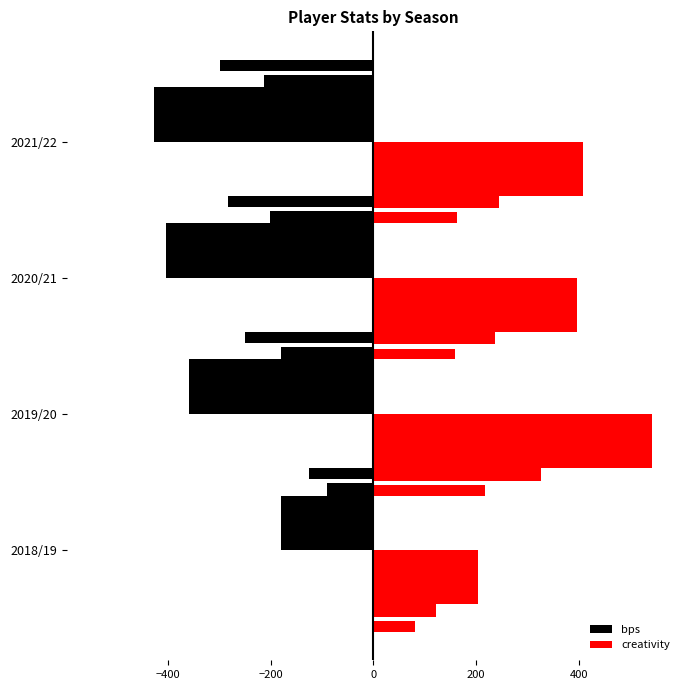

What is the maximum value shown in the chart?

542.7